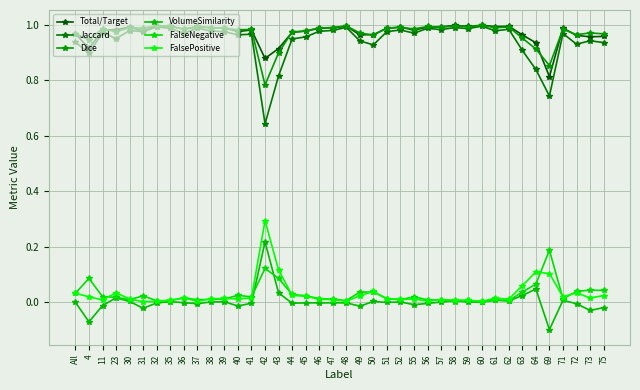

True or false: Jaccard has a value of 0.9 at 4.

True